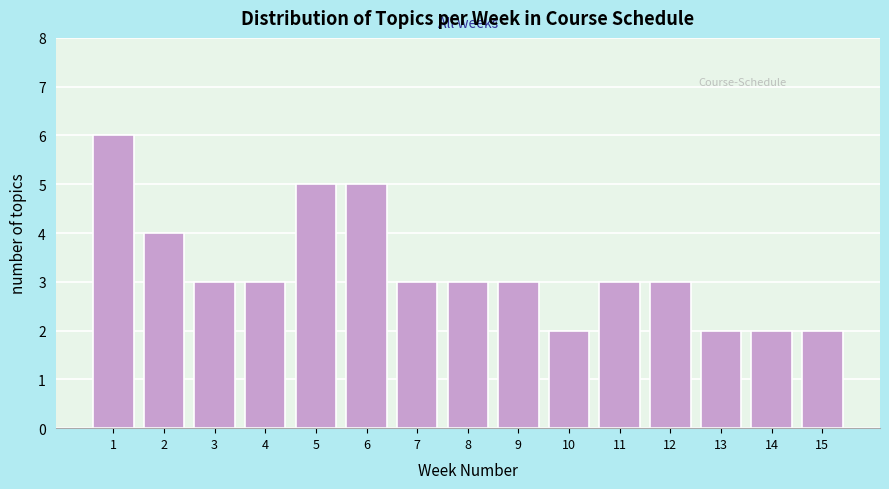

Reading left to right, transcribe all the data shown in this chart.

1=6	2=4	3=3	4=3	5=5	6=5	7=3	8=3	9=3	10=2	11=3	12=3	13=2	14=2	15=2